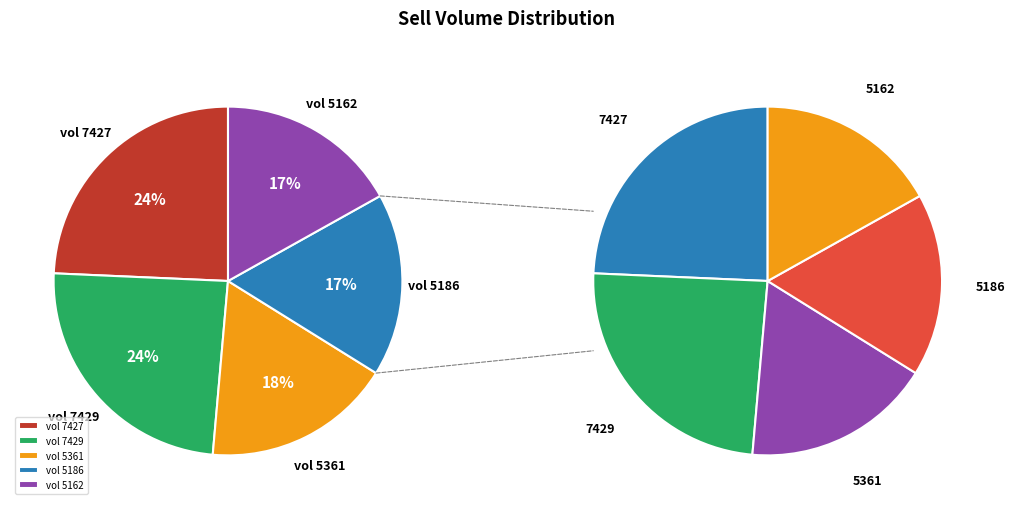

What is the total percentage of Sell Volume 7427 and Sell Volume 7429?

48.6%